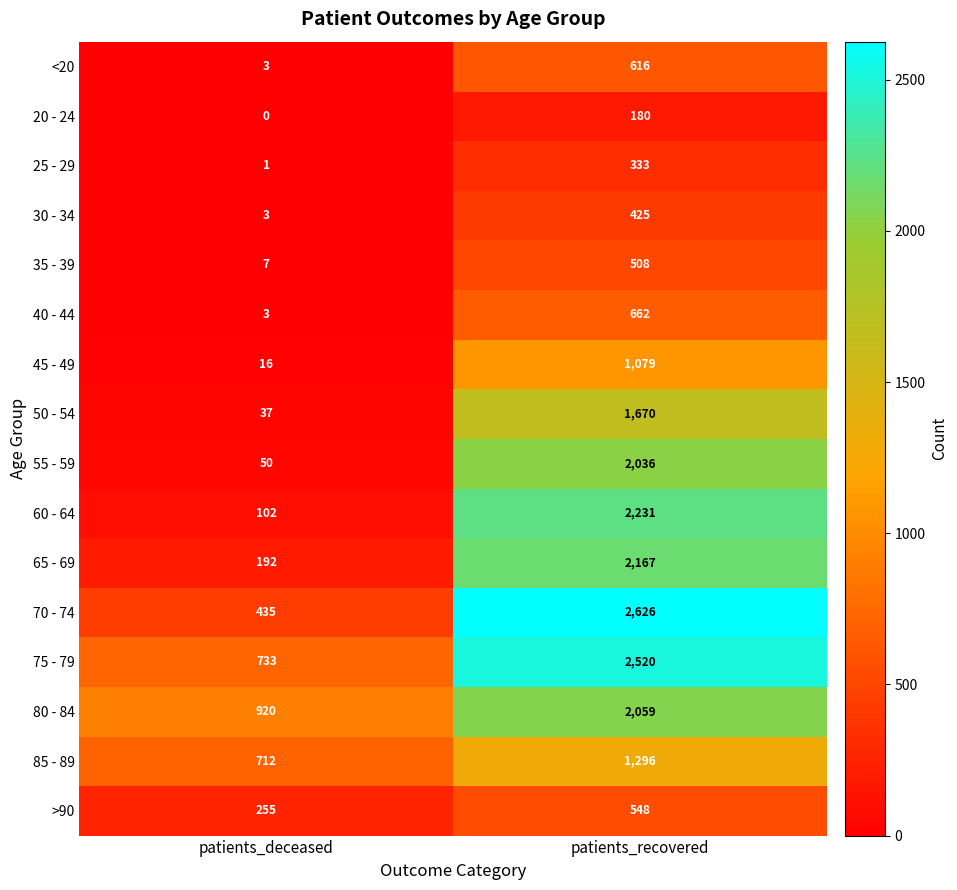

Rank the series at patients_recovered from highest to lowest value.

70 - 74, 75 - 79, 60 - 64, 65 - 69, 80 - 84, 55 - 59, 50 - 54, 85 - 89, 45 - 49, 40 - 44, <20, >90, 35 - 39, 30 - 34, 25 - 29, 20 - 24